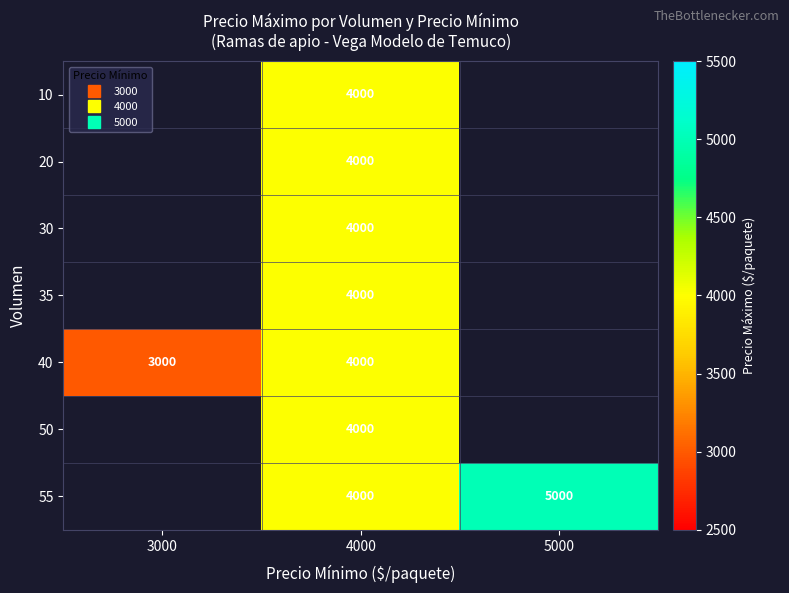

Which series changed the most between 4000 and 5000?

55